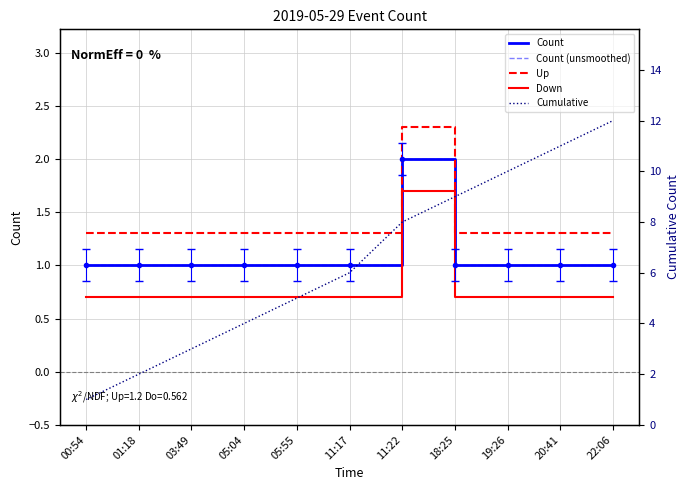

What is the value of the Count point at the 3rd from the left?

1.0